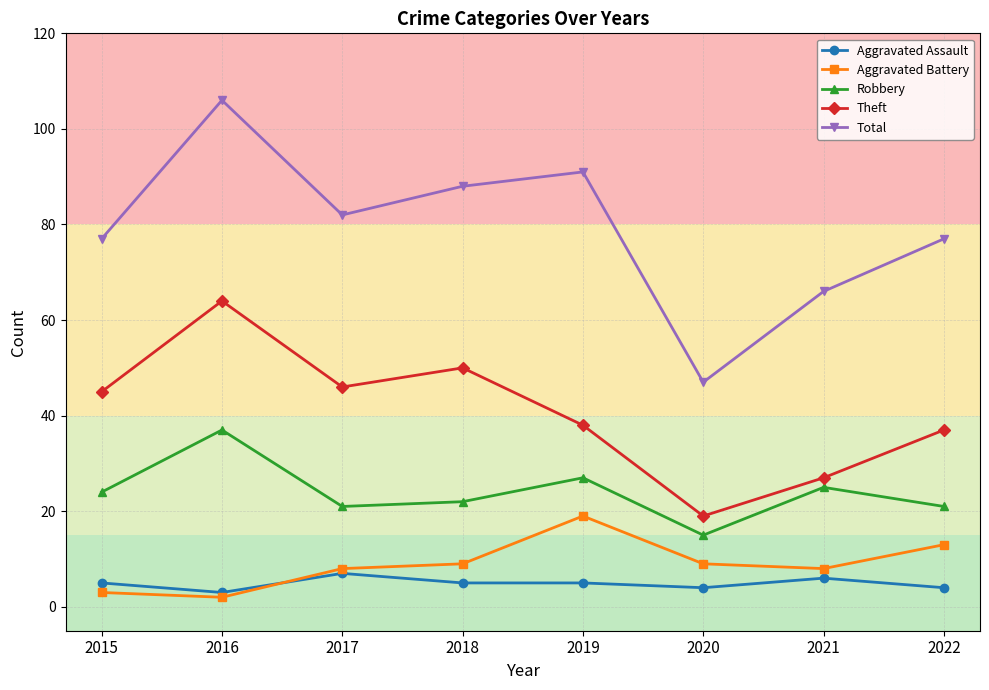

True or false: Theft and Aggravated Battery intersect in this chart.

False